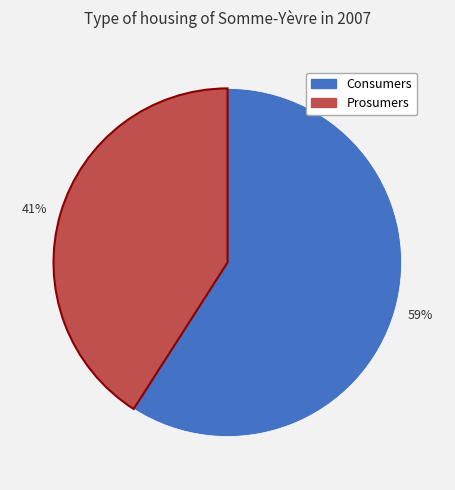

To the nearest percent, what is the combined percentage of 41% and 59%?

100%